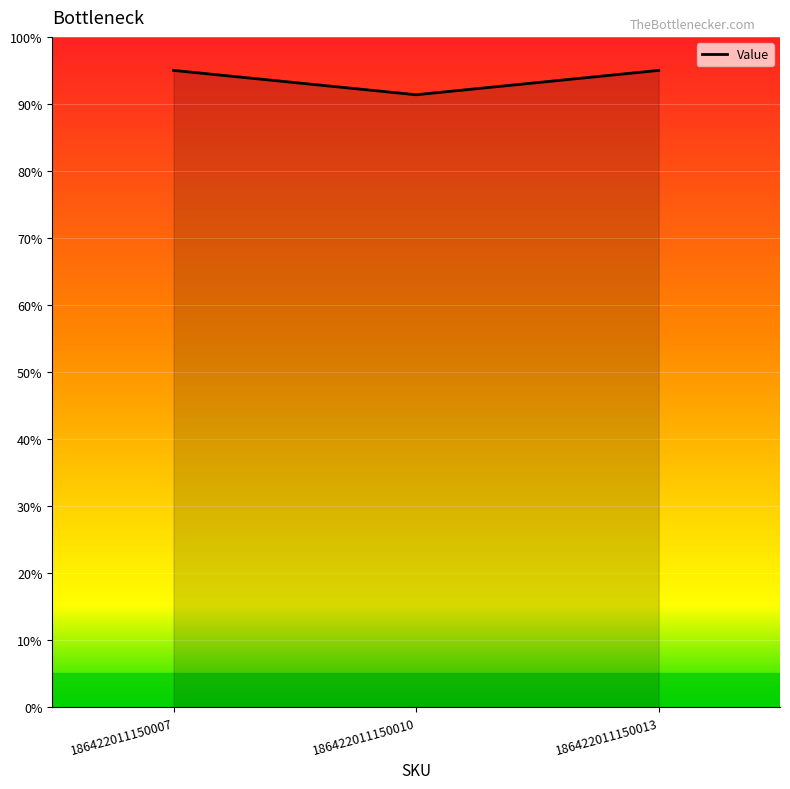

What is the difference between the values at 186422011150010 and 186422011150013?

3.6